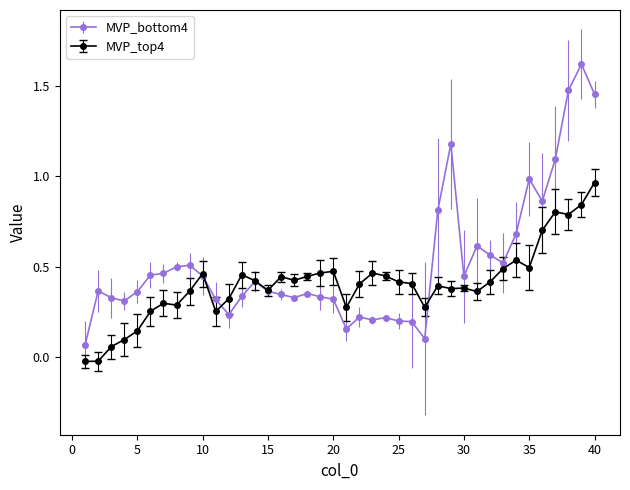

Which series has the largest total across all categories?

MVP_bottom4